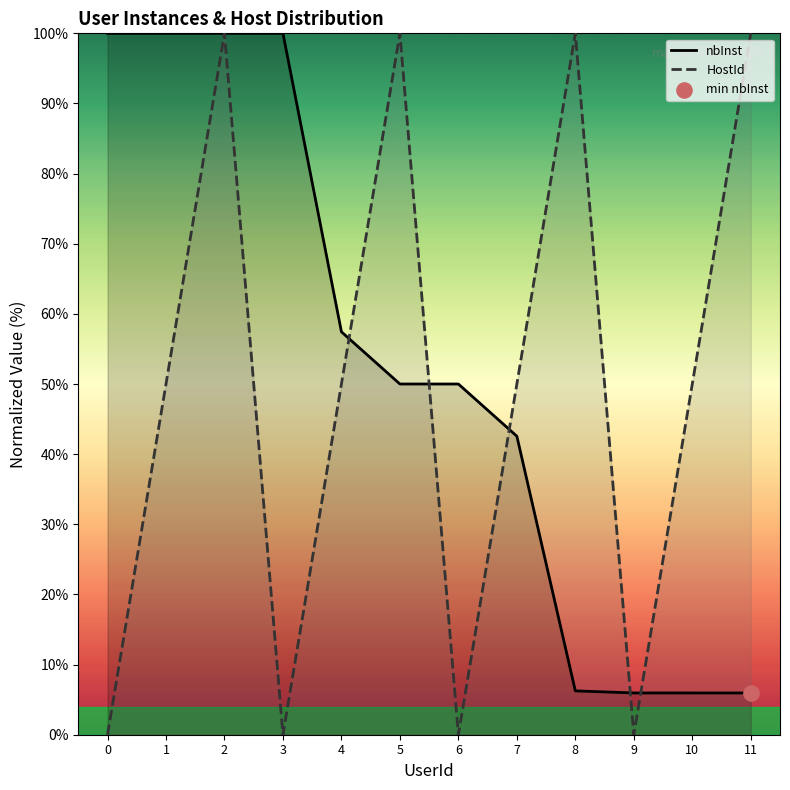

Which series contains the highest Y value?

nbInst